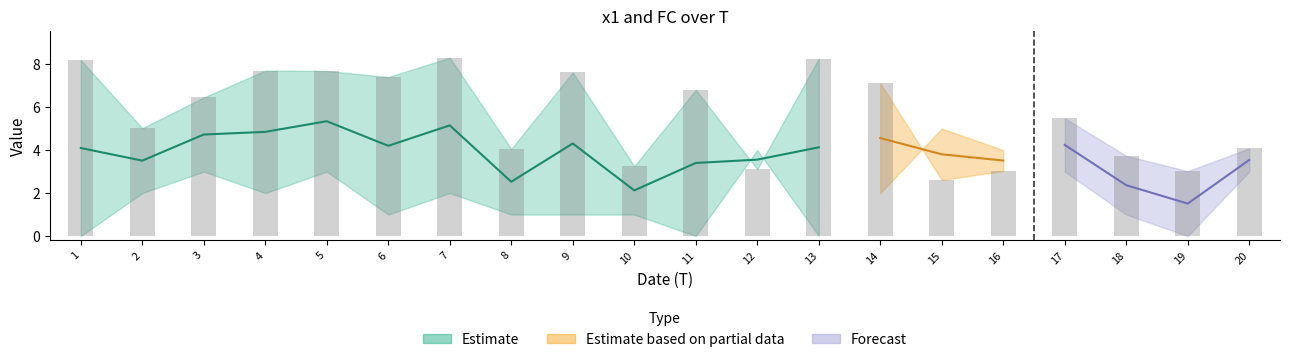

Which category has the lowest value across all series?

15